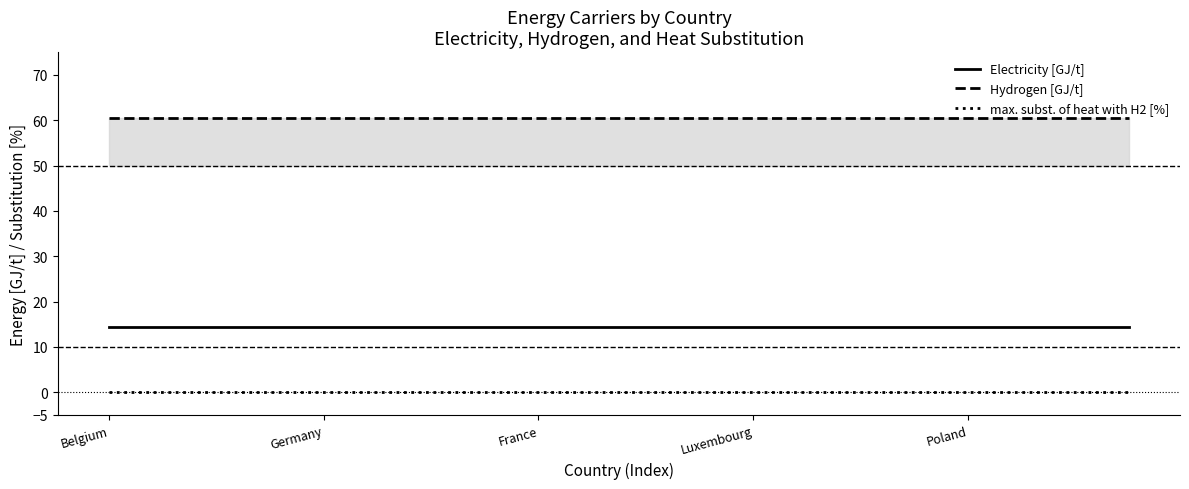

Read the Electricity [GJ/t] value at Germany.

14.4